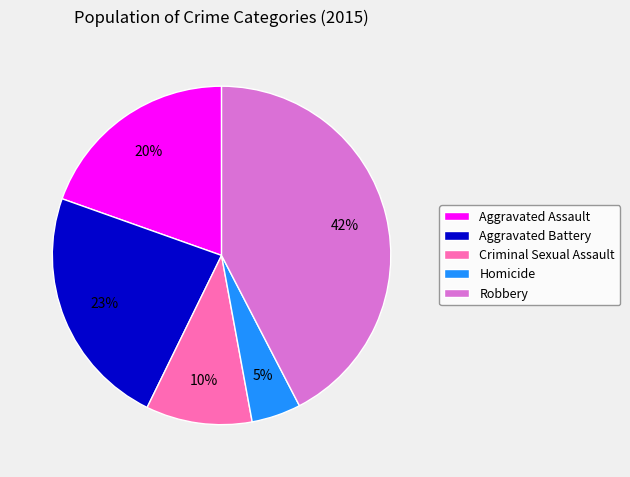

What is the largest slice in the pie chart?

Robbery